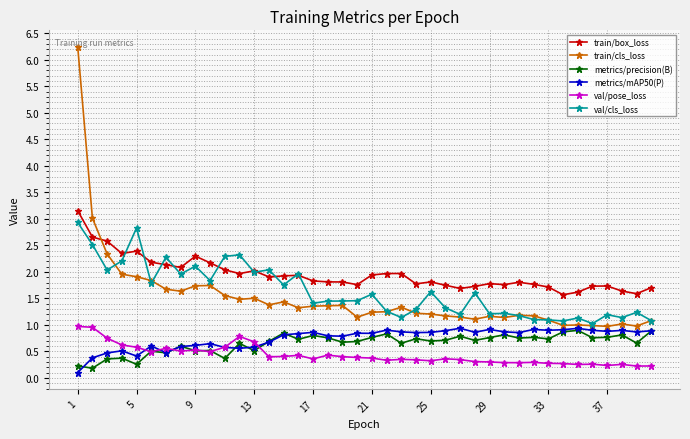

In metrics/precision(B), how many points are higher than both neighbors (excluding endpoints)?

14